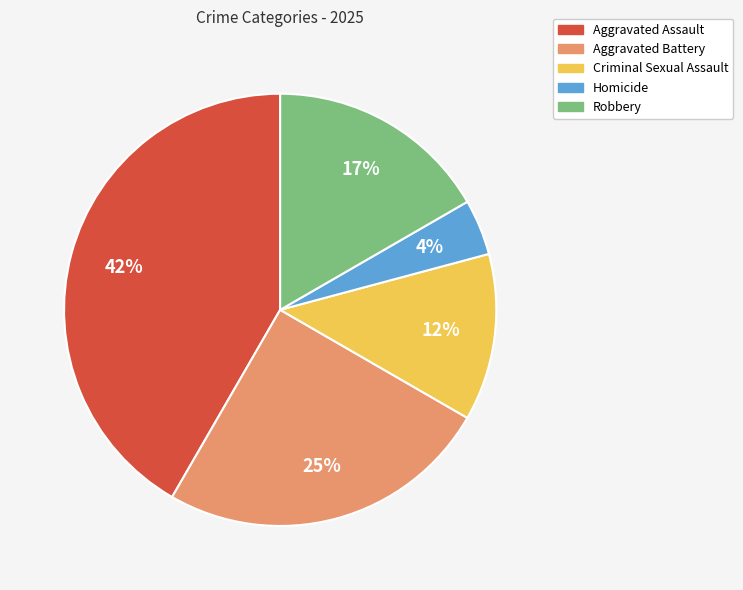

To the nearest percent, what is the difference between the Aggravated Battery and Robbery slice percentages?

8%